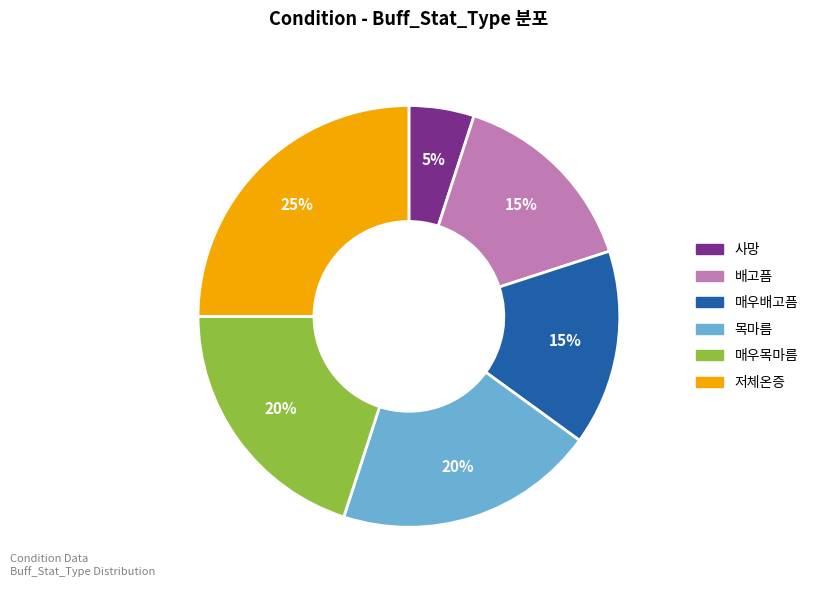

To the nearest percent, what percentage of the pie is 매우배고픔?

15%